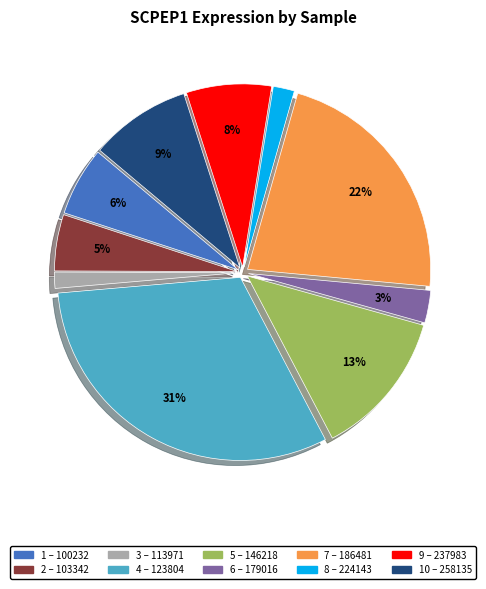

Does any single category account for the majority?

No